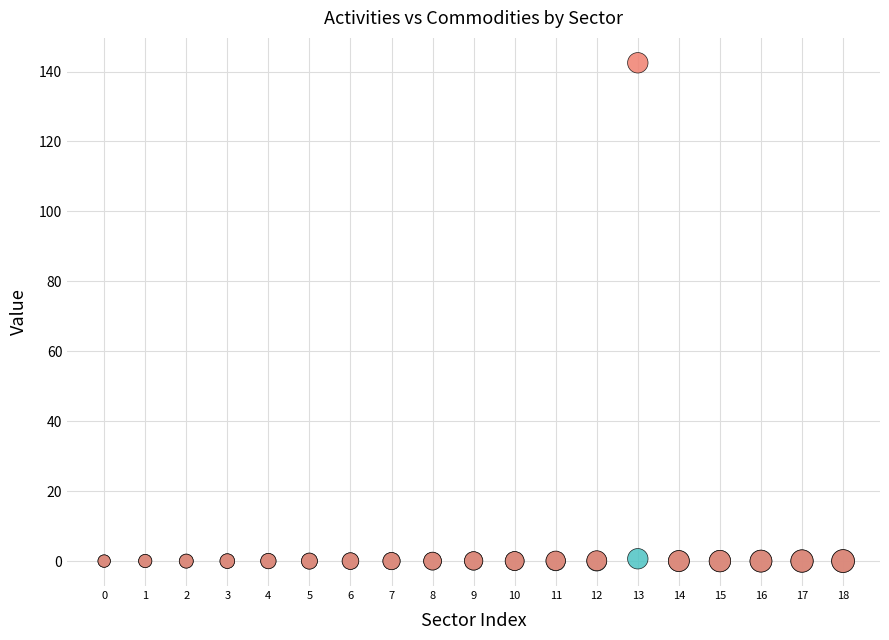

What are all the series names shown in the legend?

Activities, Commodities